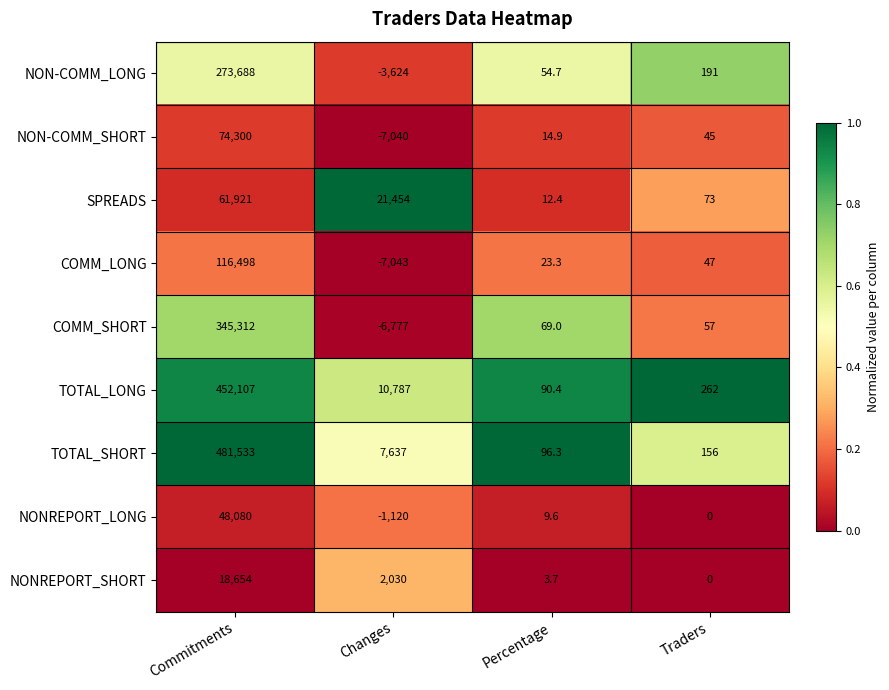

What value does the NON-COMM_SHORT series have at Commitments?

74300.0